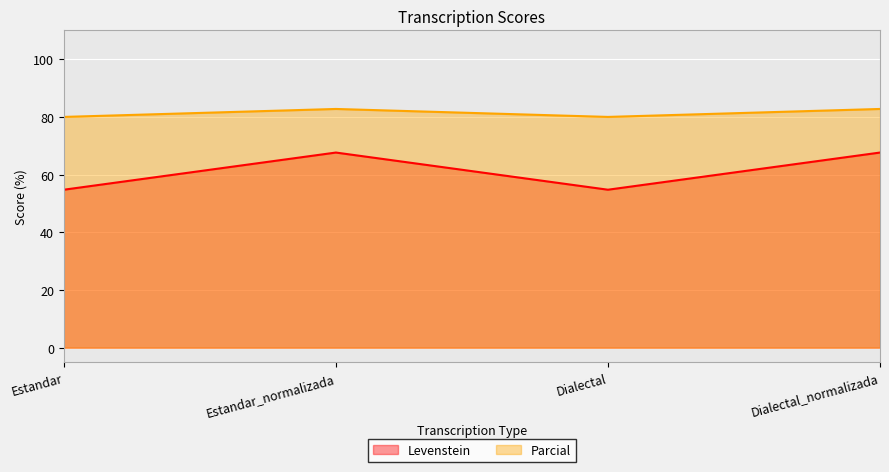

Read the Levenstein value at Estandar_normalizada.

67.6